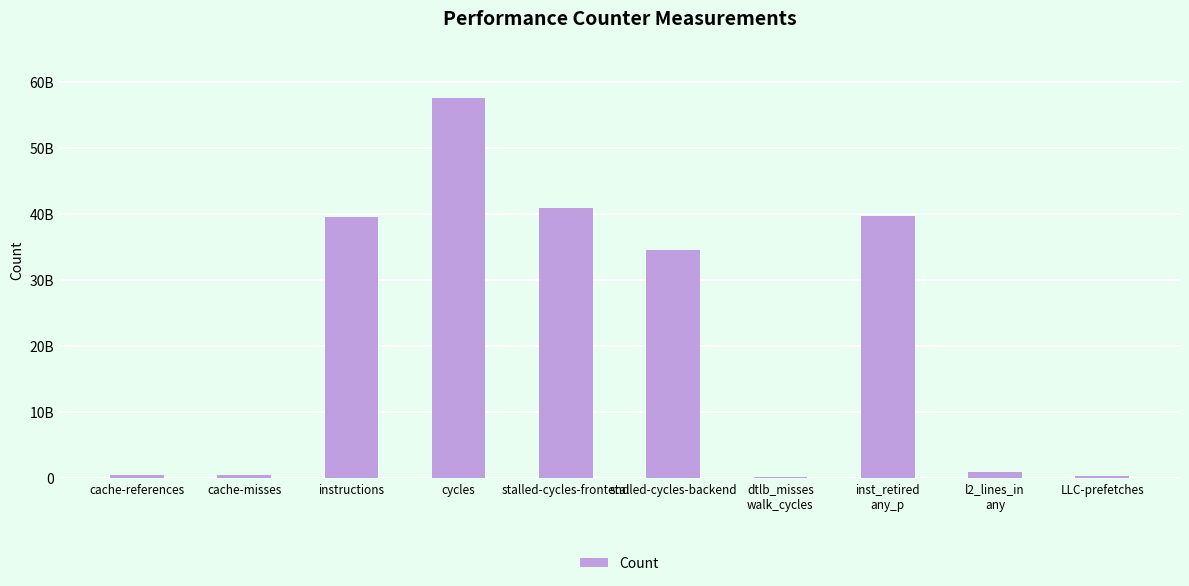

Are the bars horizontal?

No